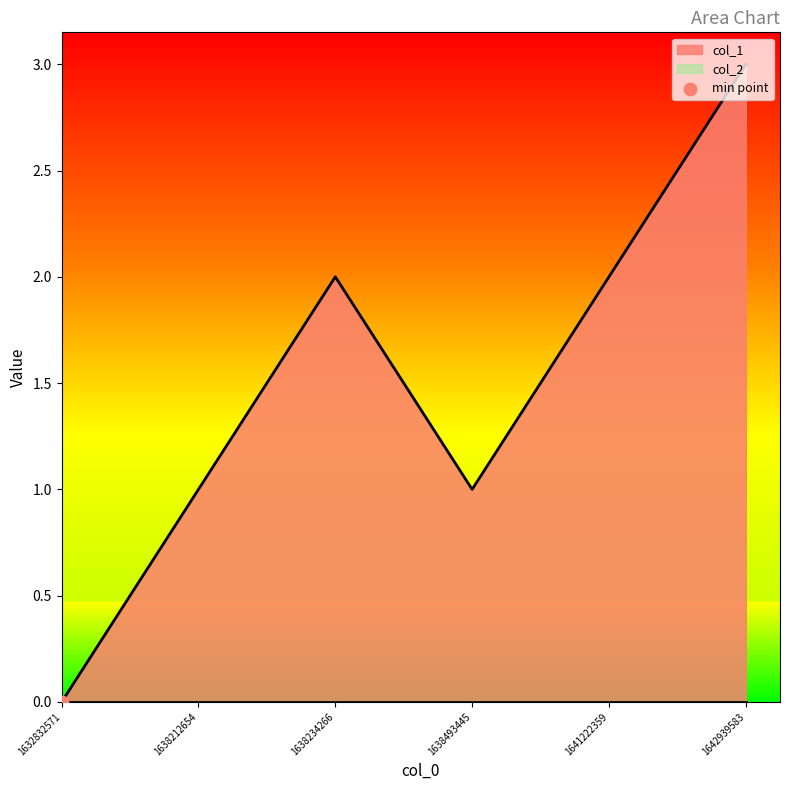

Which has a higher value, 1638493445 or 1632832571?

1638493445